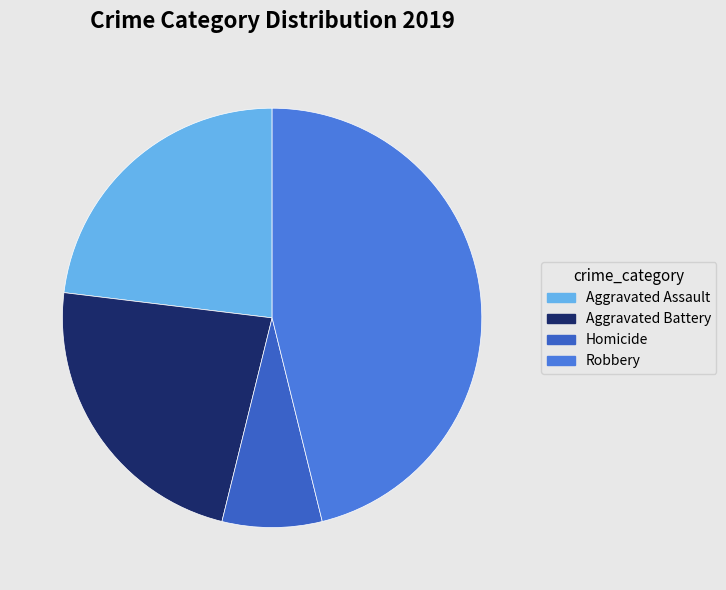

What percentage is the Robbery slice, to the nearest percent?

46%